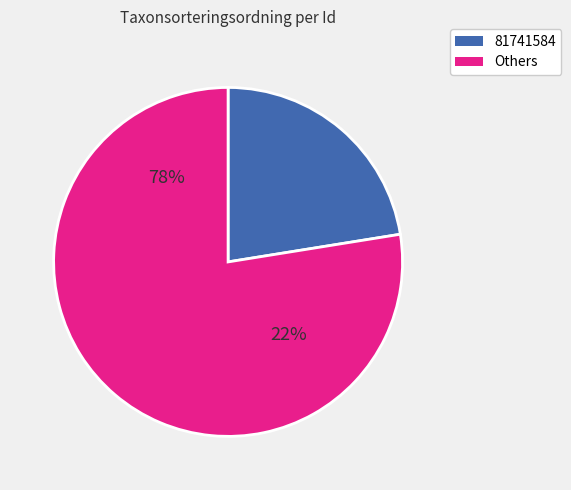

Is 82285313 the majority of the pie?

No